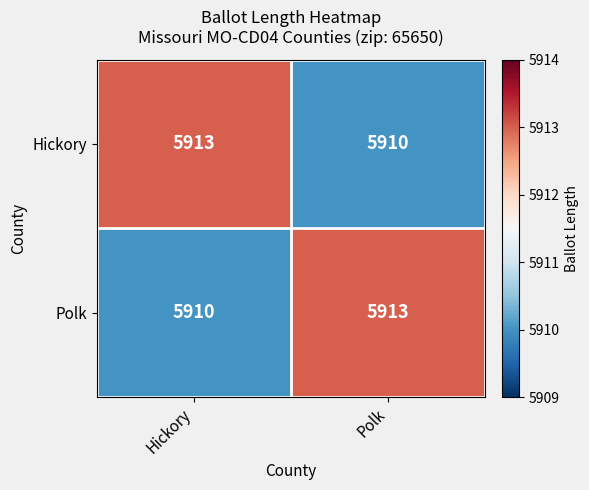

At Hickory, list the series in order from largest to smallest.

Hickory, Polk